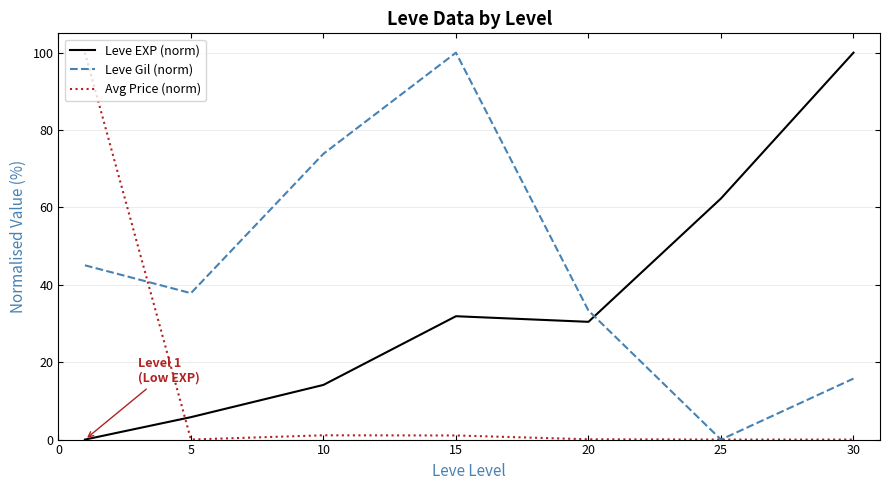

Rank the series by their average value, from lowest to highest.

Avg Price (norm), Leve EXP (norm), Leve Gil (norm)